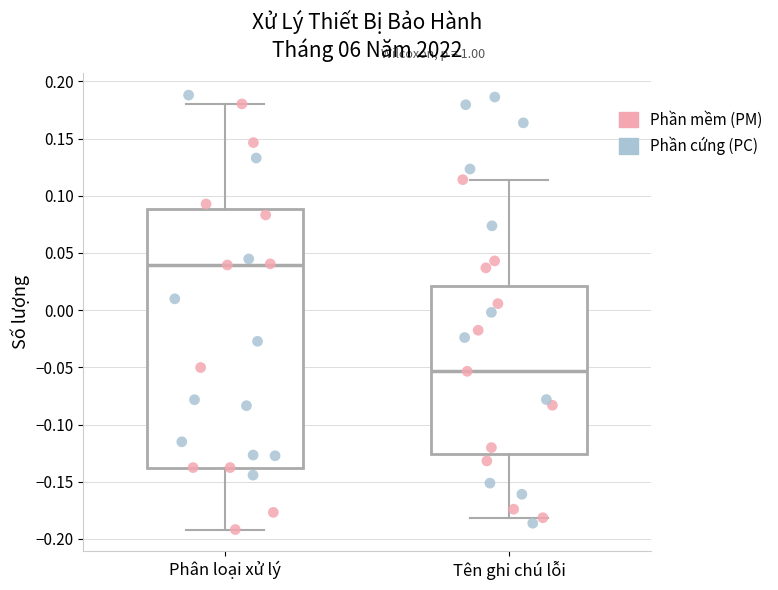

Which box is the tallest, from its lower edge to its upper edge?

Phân loại xử lý